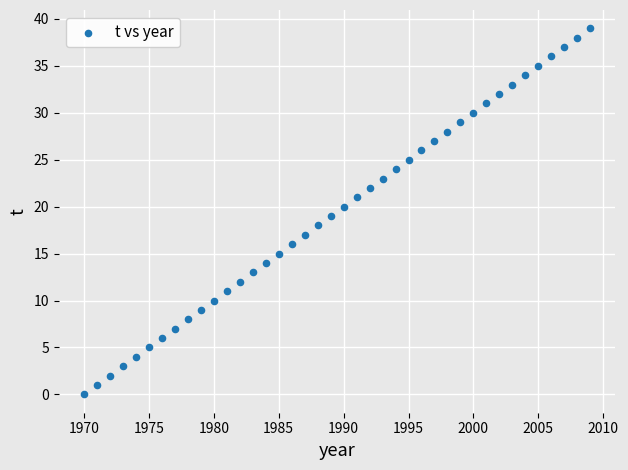

What is the range of Y values (max minus min)?

39